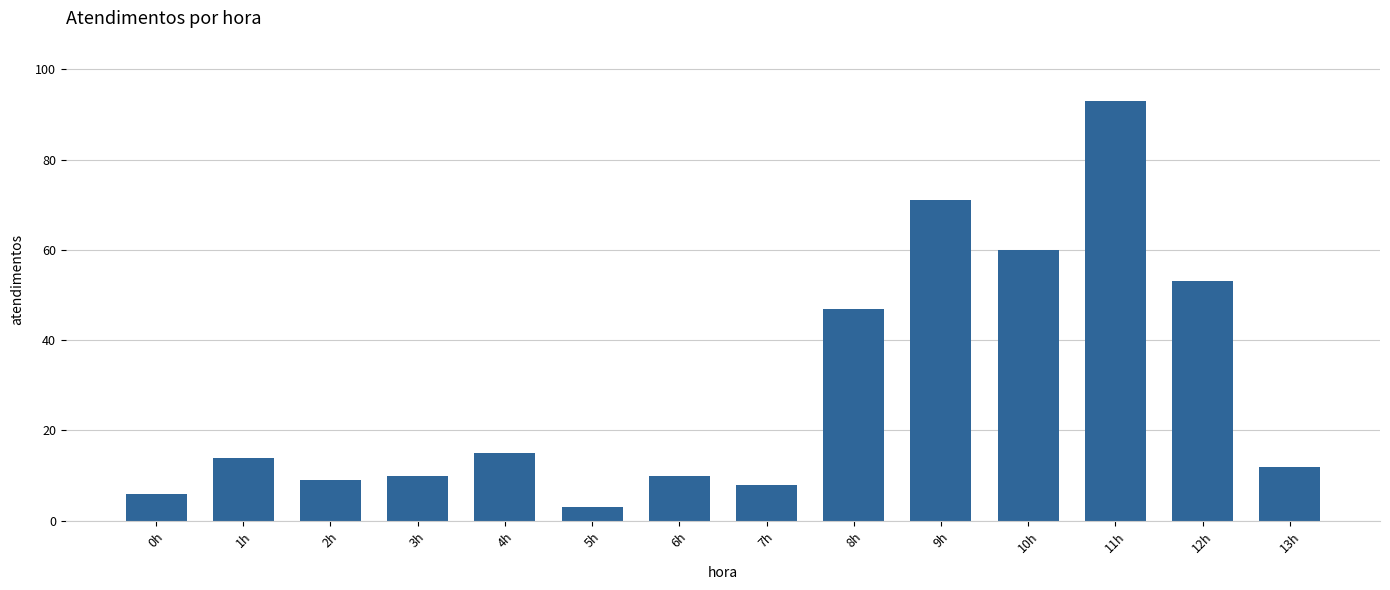

What is the difference between the values at 11h and 9h?

22